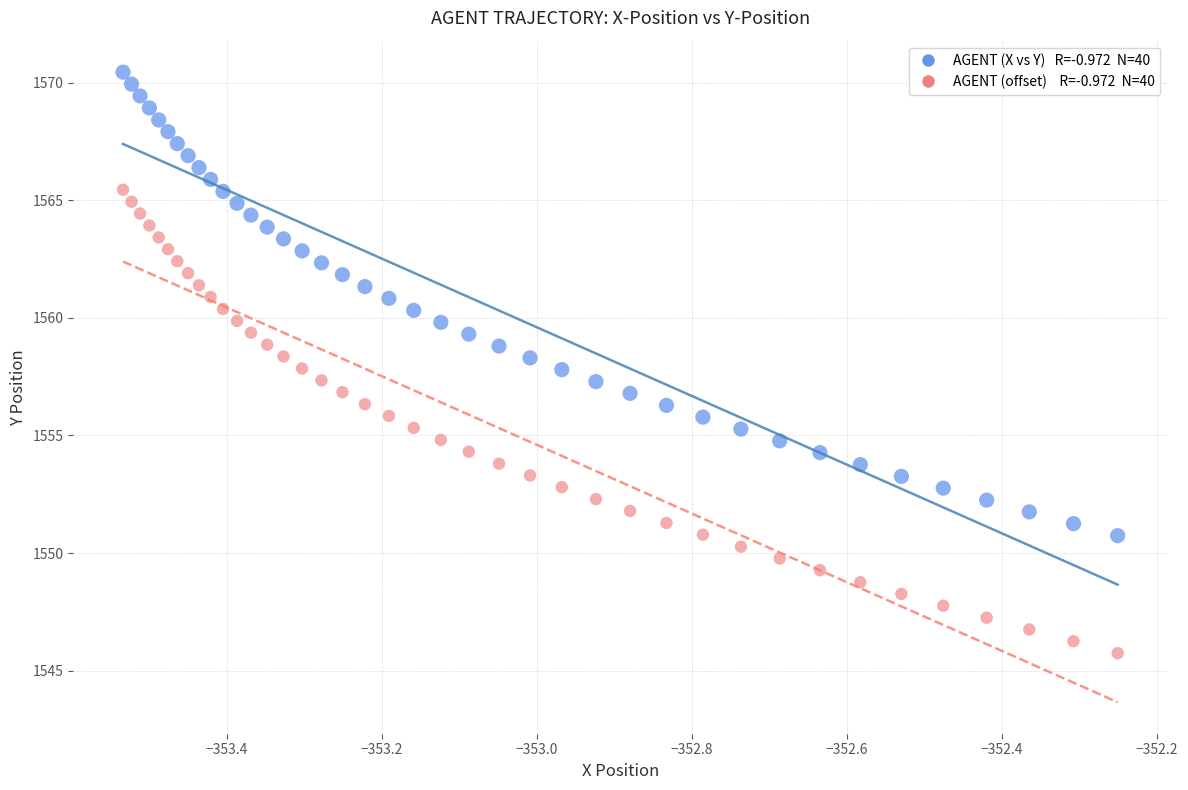

Across all data points, what is the range of X values (max minus min)?

1.3